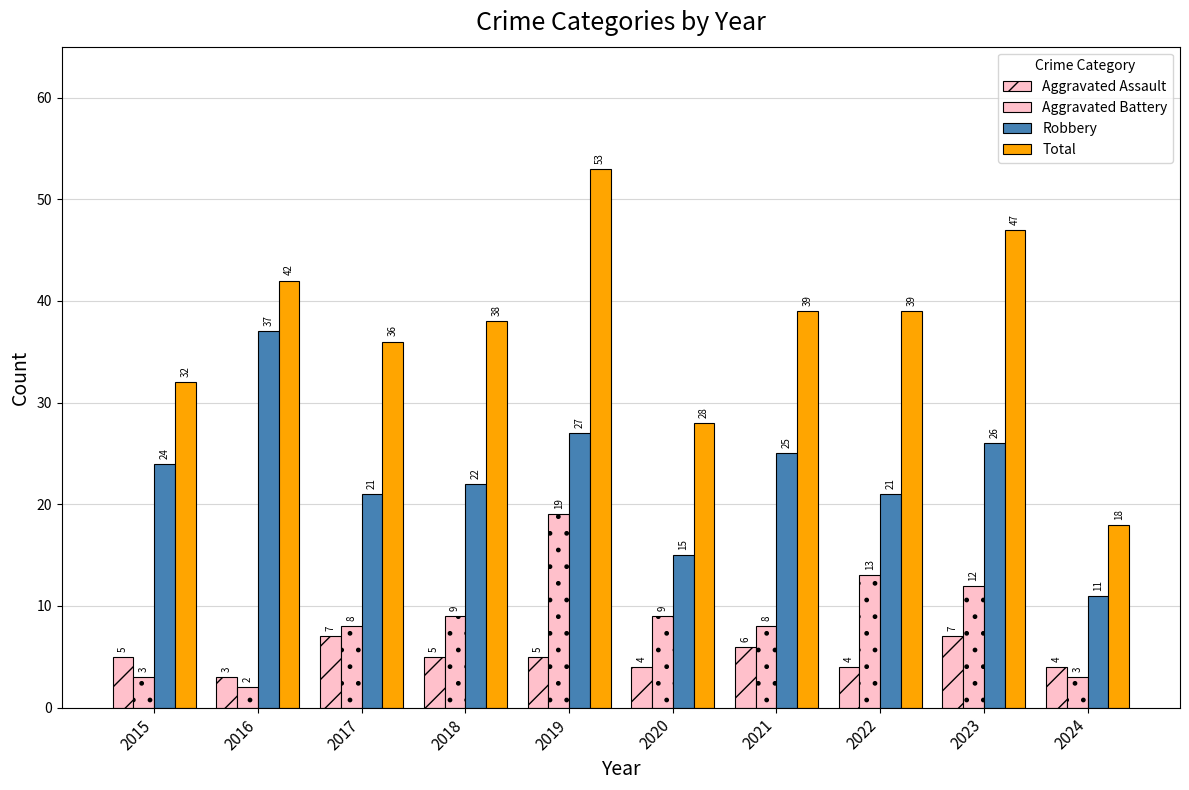

Are the bars grouped side by side (vs. stacked)?

Yes